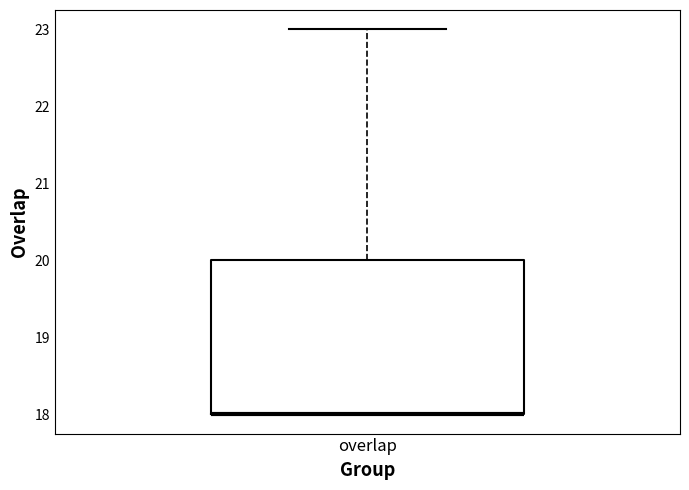

Transcribe this box plot: give where the median line is, the range the box spans, and where the two whiskers end, as read against the y-axis. The values are not printed on the chart, so give them approximately, as read against the axis.

median 18 (drawn on the box's lower edge), box 18 to 20, whiskers 18 to 23